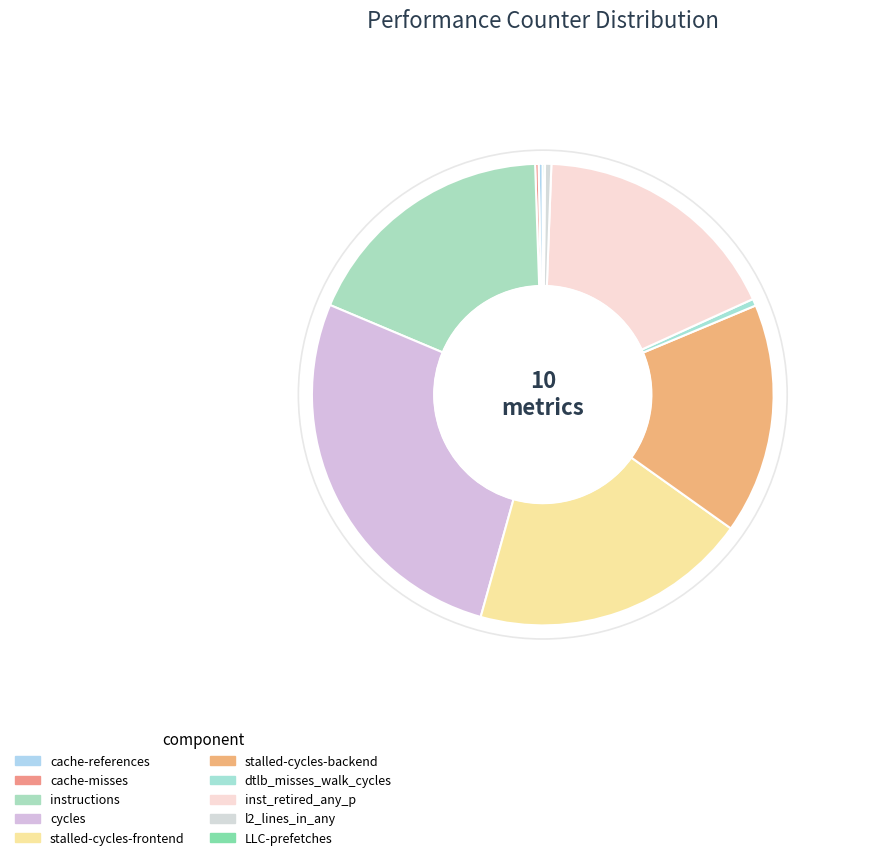

Combined, do cycles and cache-misses account for over 50%?

No